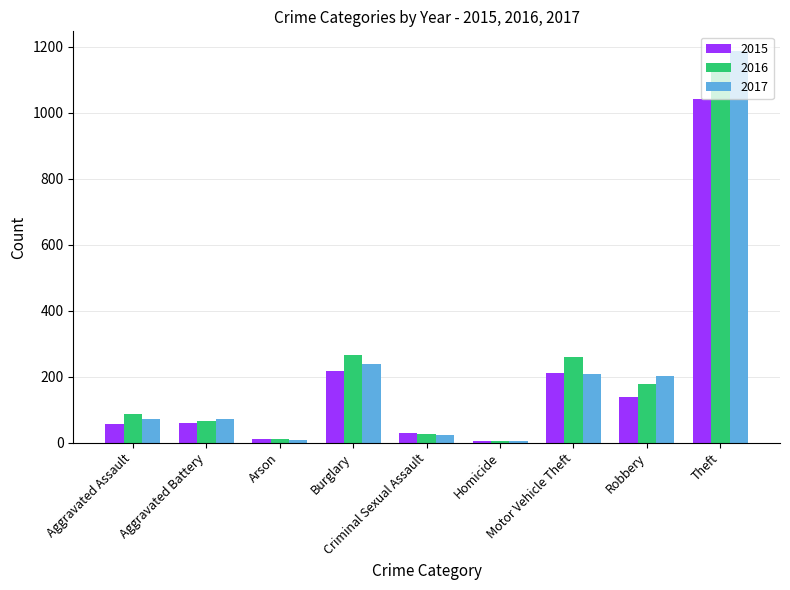

What is the total value across all series at Theft?

3380